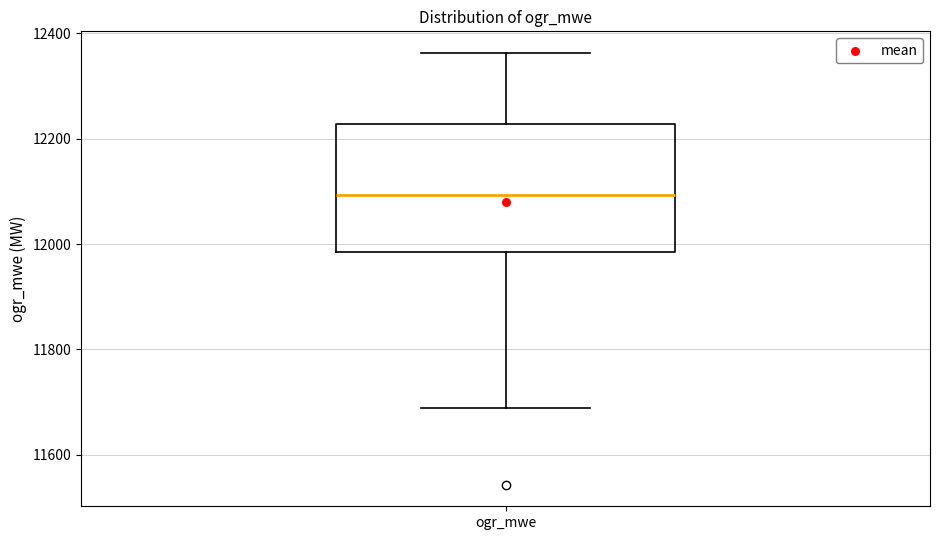

Where does the lower whisker of the box for ogr_mwe end on the y-axis? The values are not printed on the chart, so give them approximately, as read against the axis.

11680